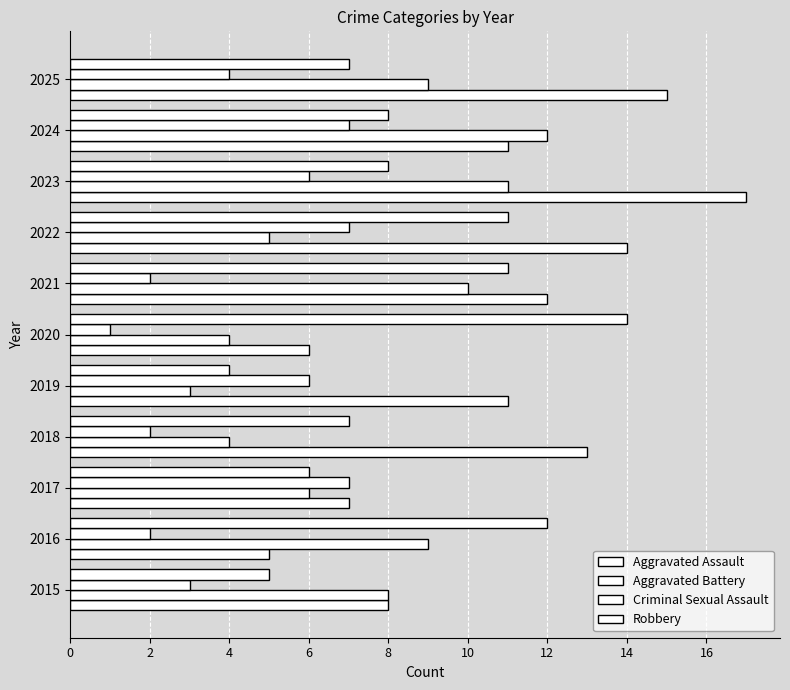

What is the value of the Robbery bar at the 1st from the left?

5